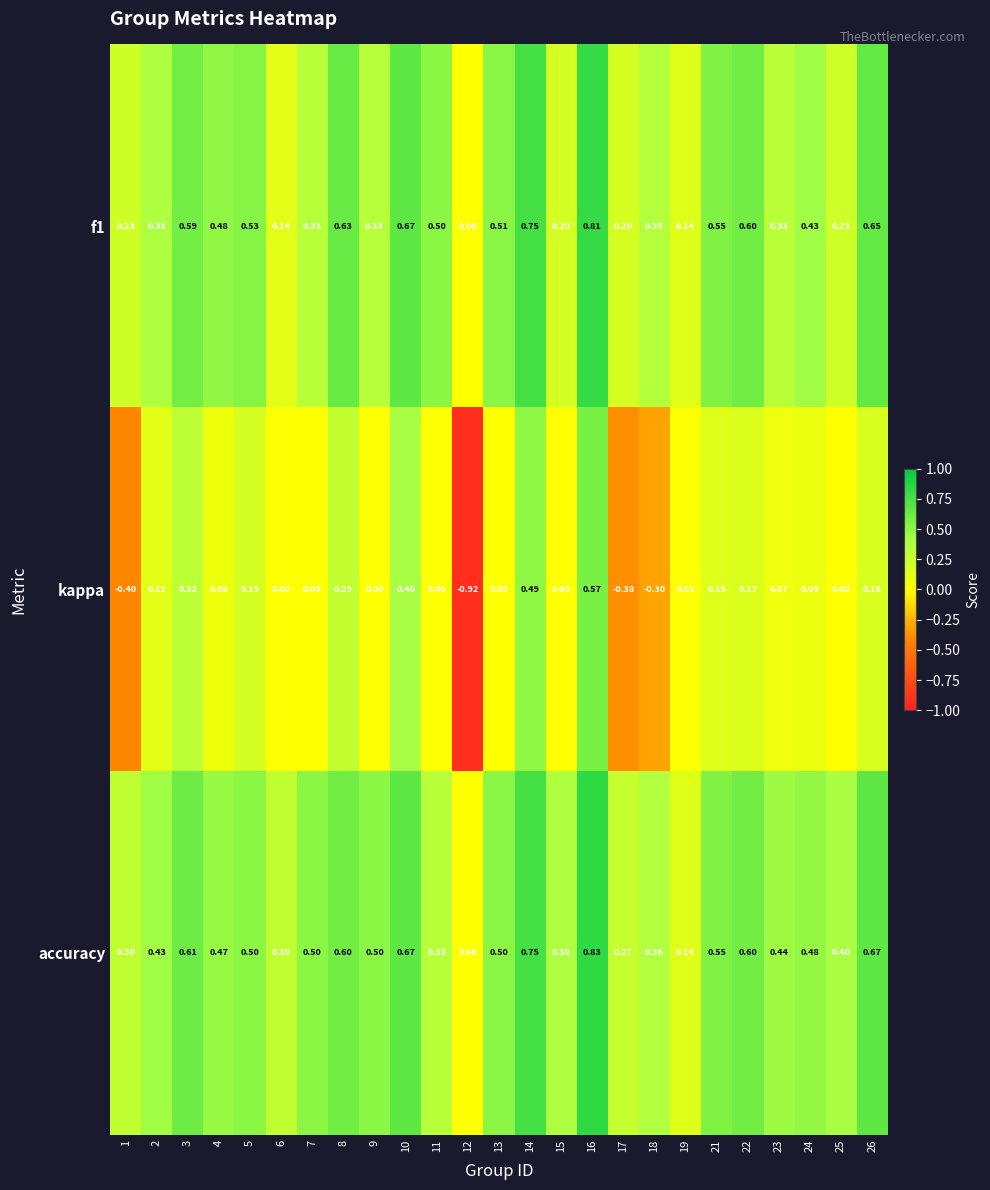

Between 7 and 12, which series saw the biggest shift?

kappa